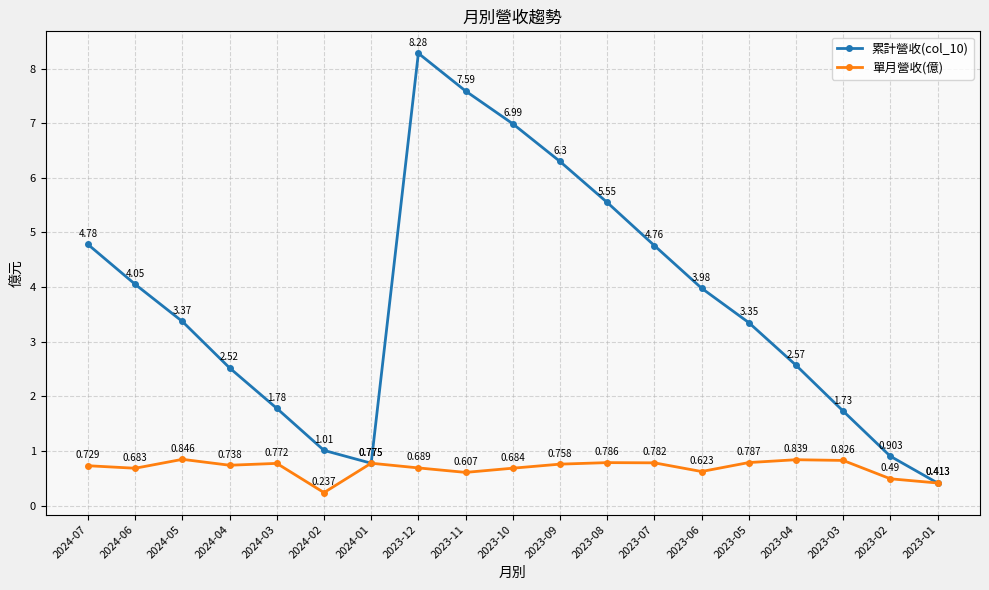

What are all the series names shown in the legend?

累計營收(col_10), 單月營收(億)